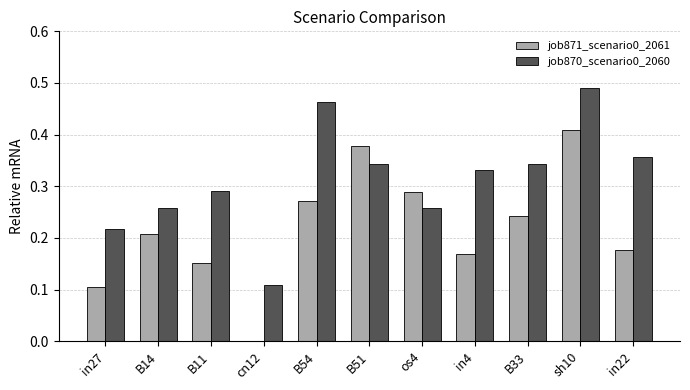

The job870_scenario0_2060 series shows 0.1 at os4. True or false?

False